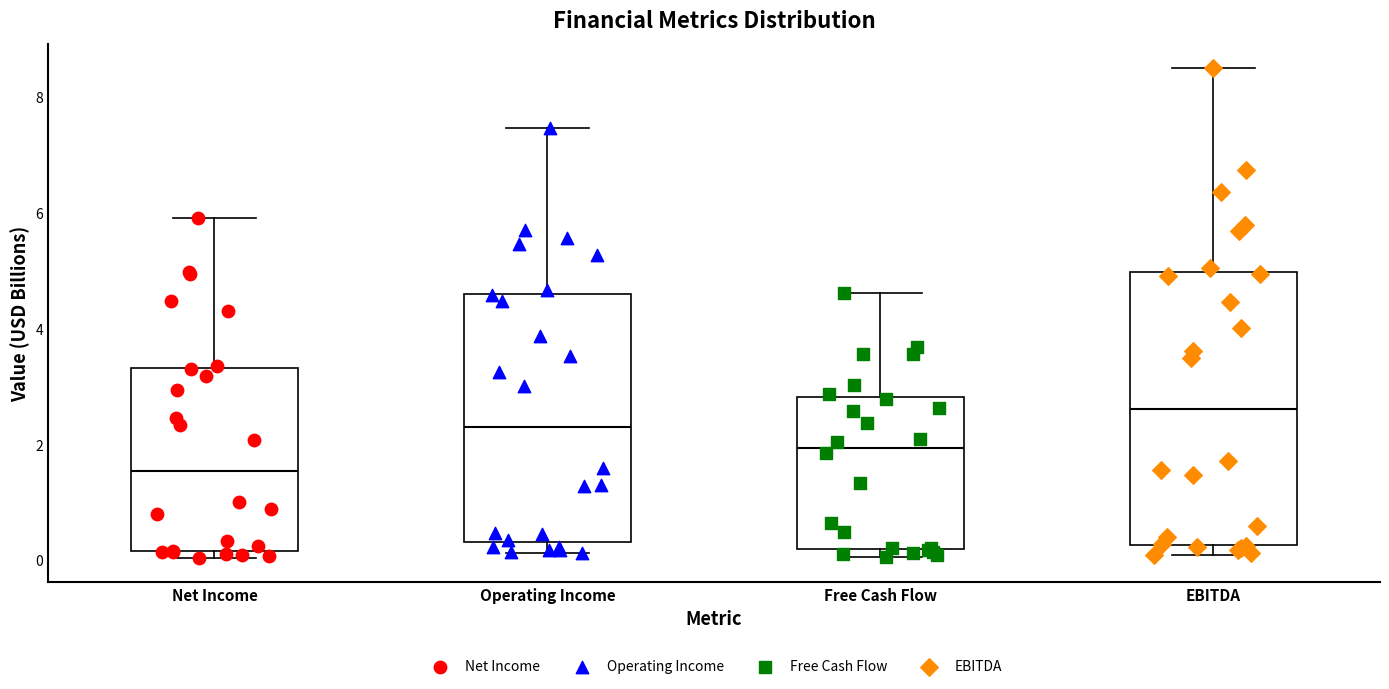

Where does the lower whisker of the box for Operating Income end on the y-axis? The values are not printed on the chart, so give them approximately, as read against the axis.

0.2